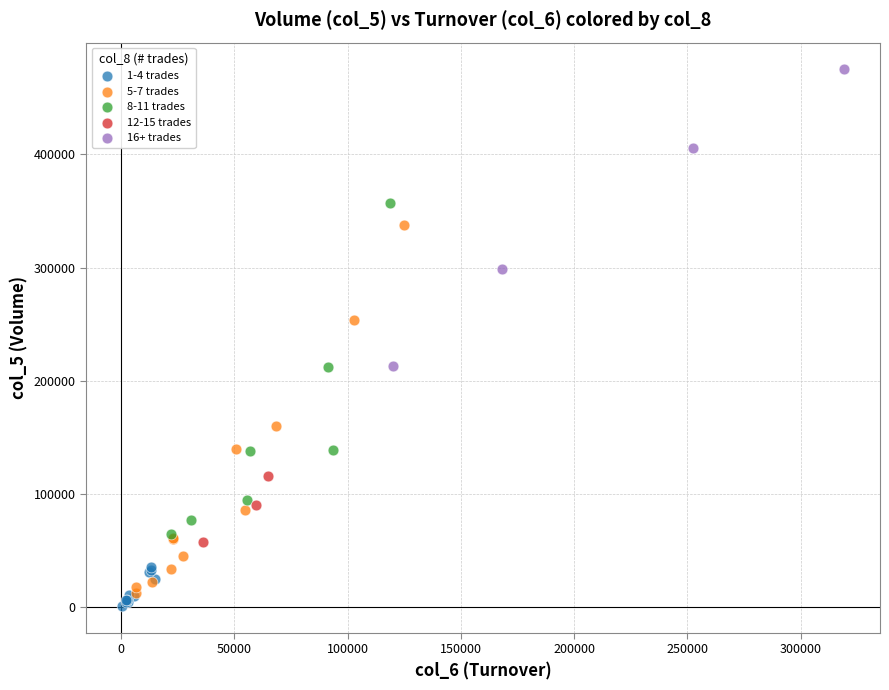

Which series contains the lowest Y value?

1-4 trades